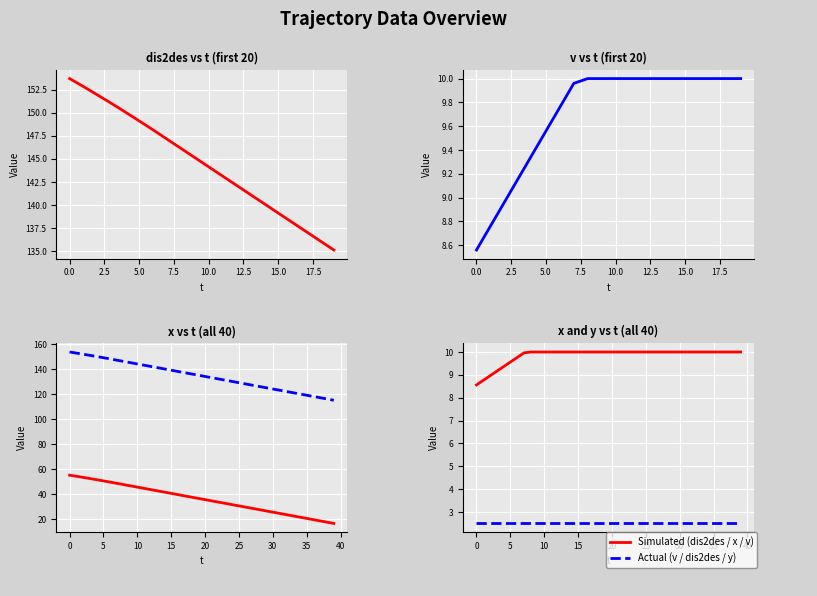

True or false: y and v intersect in this chart.

False